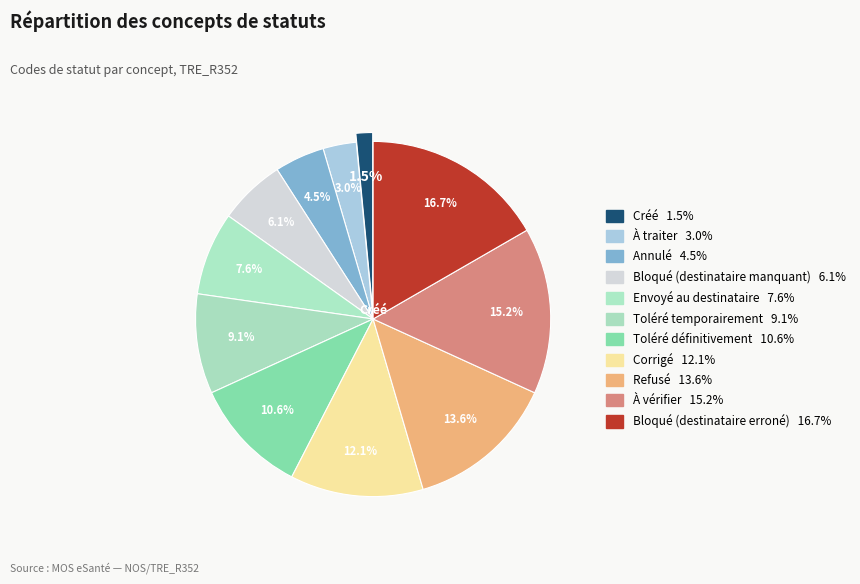

Which category has the smallest portion of the pie?

Créé